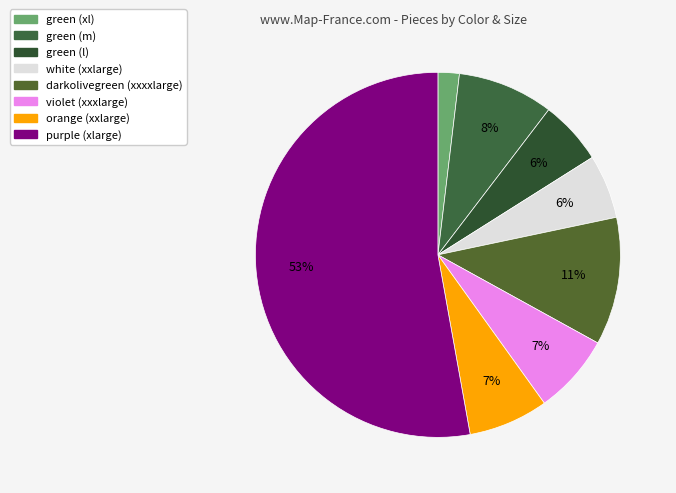

How many slices are in this pie chart?

8